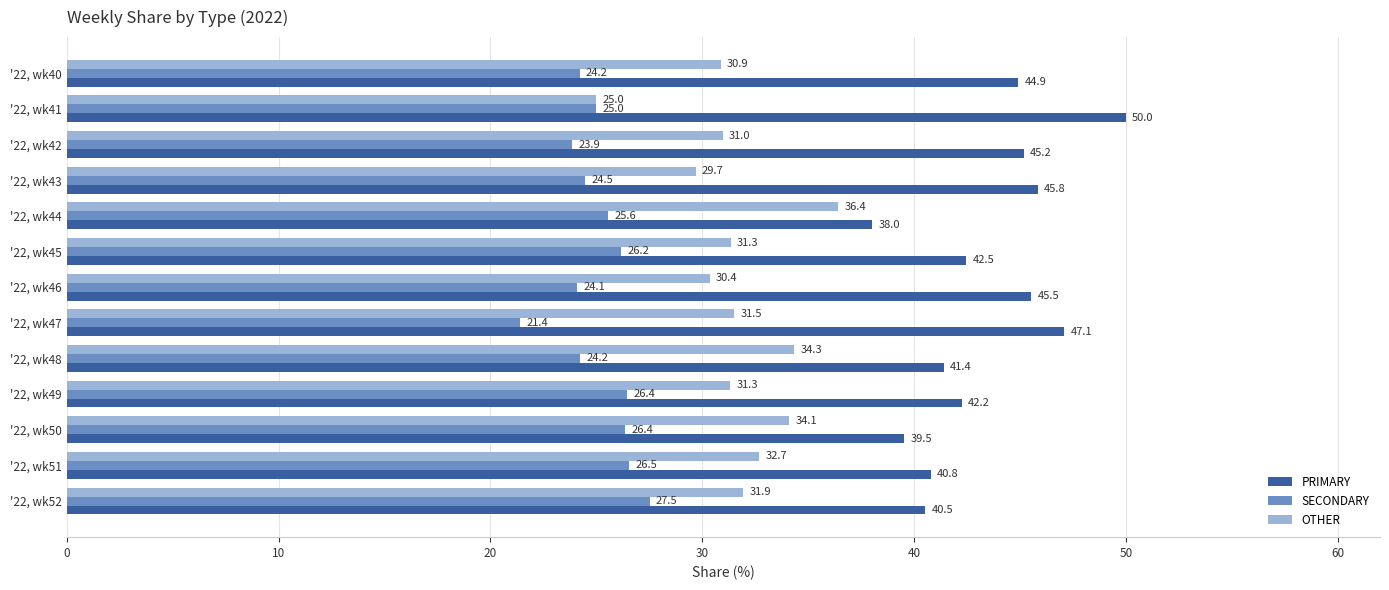

Which series has the widest spread of values?

PRIMARY